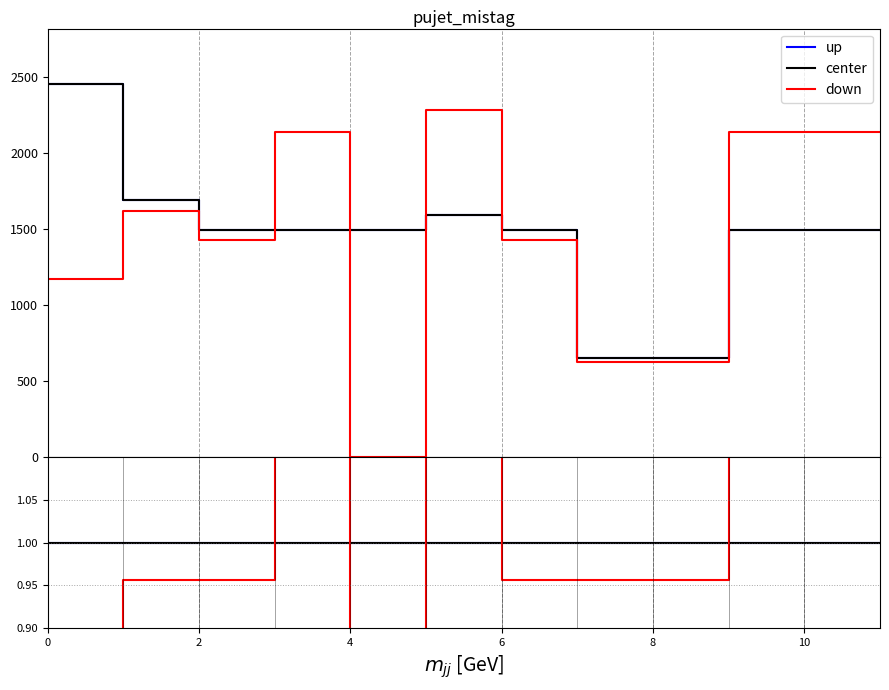

Between 4 and 8, which series saw the biggest shift?

down